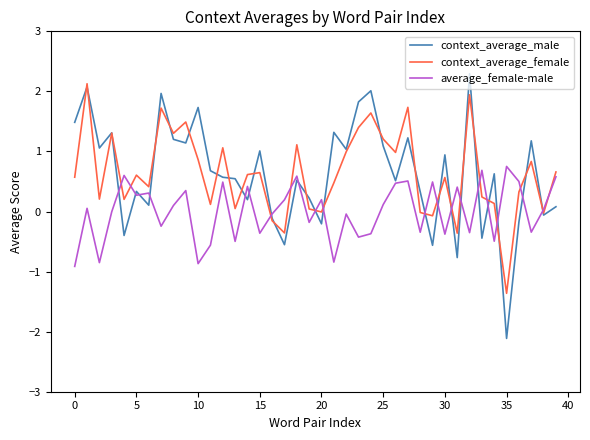

Which series has the largest range (max minus min)?

context_average_male